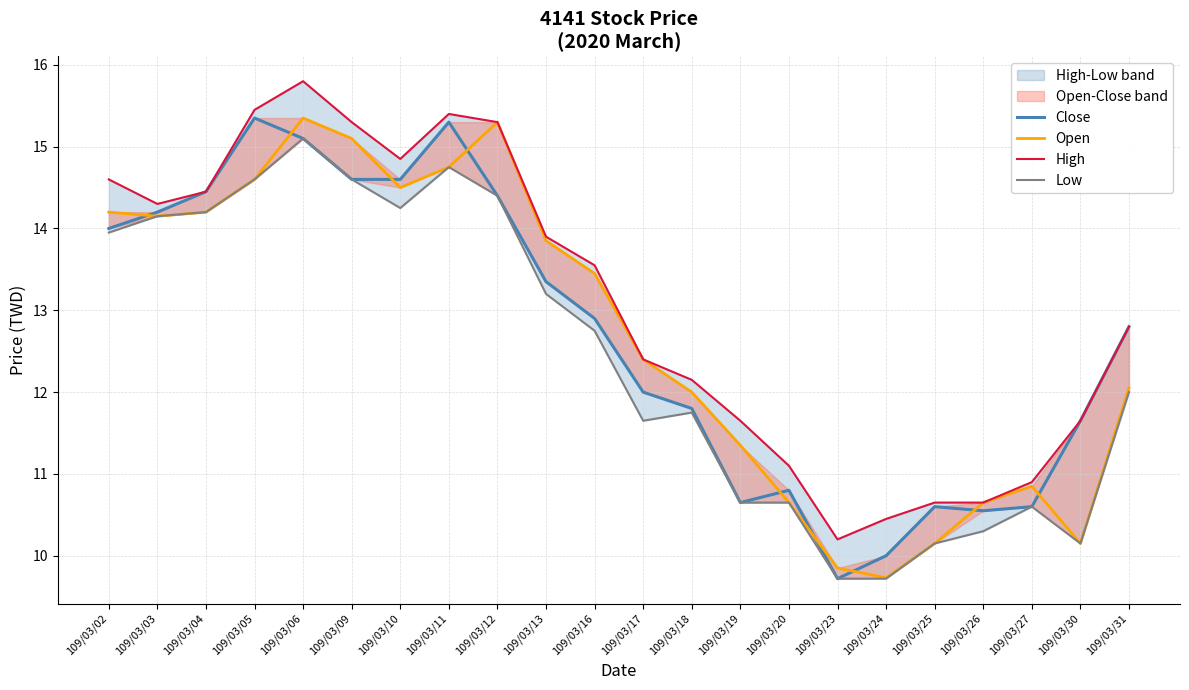

Reading right to left, list all the values displayed in this chart.

Close: 109/03/31=12.8	109/03/30=11.7	109/03/27=10.6	109/03/26=10.6	109/03/25=10.6	109/03/24=10.0	109/03/23=9.7	109/03/20=10.8	109/03/19=10.7	109/03/18=11.8	109/03/17=12.0	109/03/16=12.9	109/03/13=13.3	109/03/12=14.4	109/03/11=15.3	109/03/10=14.6	109/03/09=14.6	109/03/06=15.1	109/03/05=15.3	109/03/04=14.4	109/03/03=14.2	109/03/02=14.0
Open: 109/03/31=12.1	109/03/30=10.2	109/03/27=10.8	109/03/26=10.7	109/03/25=10.2	109/03/24=9.7	109/03/23=9.8	109/03/20=10.7	109/03/19=11.3	109/03/18=12.0	109/03/17=12.4	109/03/16=13.4	109/03/13=13.8	109/03/12=15.3	109/03/11=14.8	109/03/10=14.5	109/03/09=15.1	109/03/06=15.3	109/03/05=14.6	109/03/04=14.2	109/03/03=14.2	109/03/02=14.2
High: 109/03/31=12.8	109/03/30=11.7	109/03/27=10.9	109/03/26=10.7	109/03/25=10.7	109/03/24=10.4	109/03/23=10.2	109/03/20=11.1	109/03/19=11.7	109/03/18=12.2	109/03/17=12.4	109/03/16=13.6	109/03/13=13.9	109/03/12=15.3	109/03/11=15.4	109/03/10=14.8	109/03/09=15.3	109/03/06=15.8	109/03/05=15.4	109/03/04=14.4	109/03/03=14.3	109/03/02=14.6
Low: 109/03/31=12.0	109/03/30=10.2	109/03/27=10.6	109/03/26=10.3	109/03/25=10.2	109/03/24=9.7	109/03/23=9.7	109/03/20=10.7	109/03/19=10.7	109/03/18=11.8	109/03/17=11.7	109/03/16=12.8	109/03/13=13.2	109/03/12=14.4	109/03/11=14.8	109/03/10=14.2	109/03/09=14.6	109/03/06=15.1	109/03/05=14.6	109/03/04=14.2	109/03/03=14.2	109/03/02=13.9